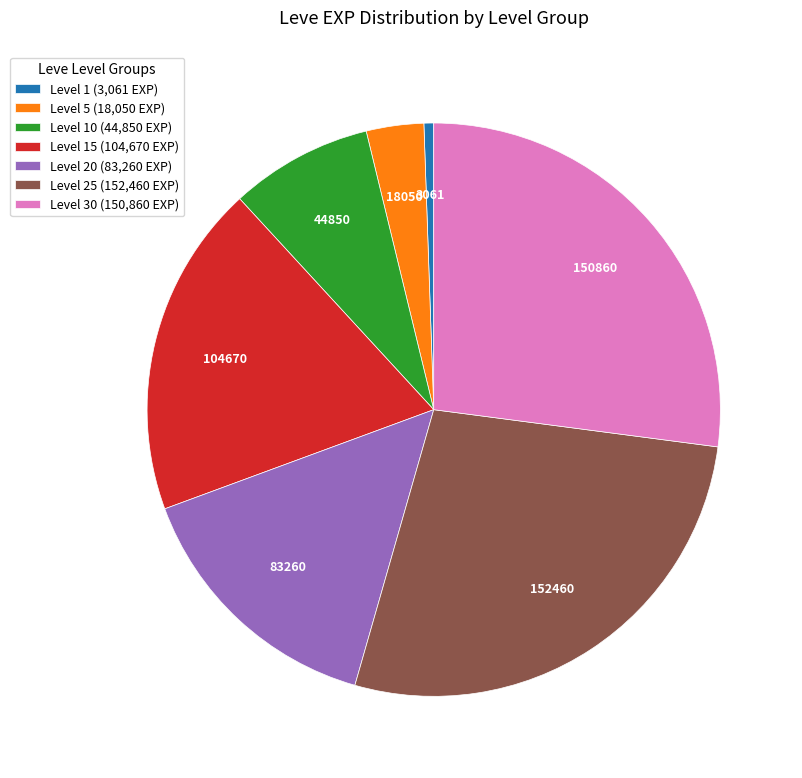

What is the smallest slice in the pie chart?

Level 1 (3,061 EXP)